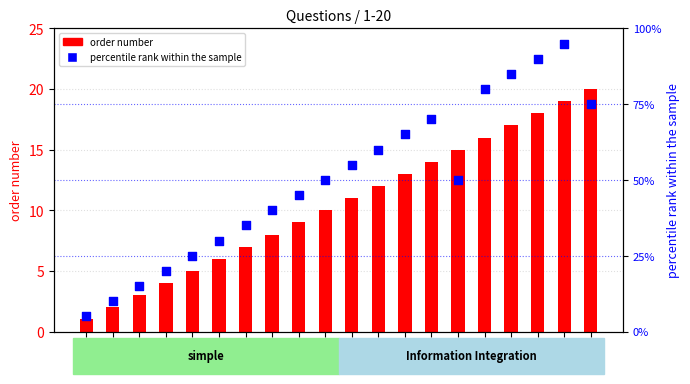

Which series has the widest spread of Y values?

percentile rank within the sample